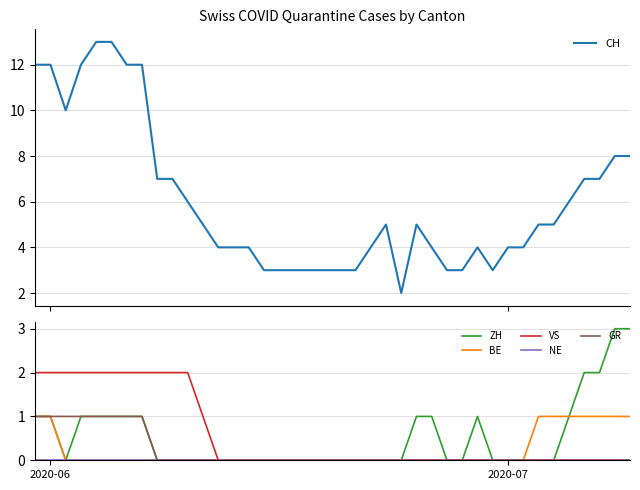

True or false: BE has more than 1 interior local peaks.

False